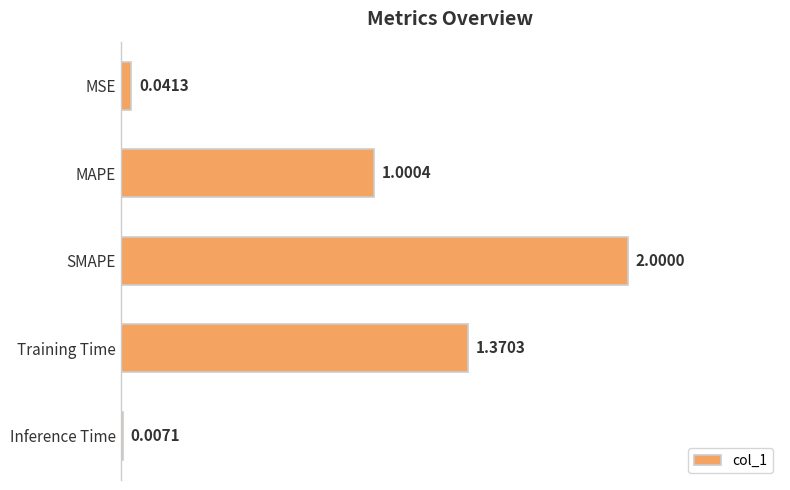

What is the change in value from MAPE to Training Time?

+0.4